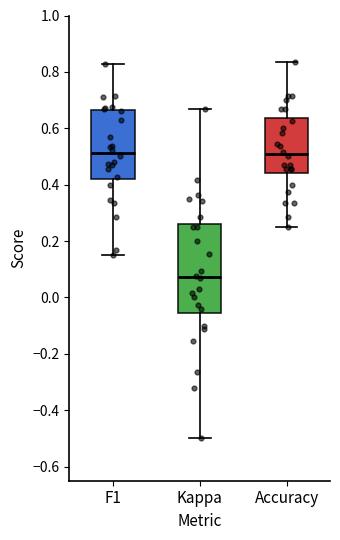

Reading left to right, transcribe this box plot: for each box, give where its median line is, the range the box spans, and where its two whiskers end, as read against the y-axis. The values are not printed on the chart, so give them approximately, as read against the axis.

F1: median 0.52, box 0.42 to 0.66, whiskers 0.16 to 0.82
Kappa: median 0.08, box -0.06 to 0.26, whiskers -0.50 to 0.66
Accuracy: median 0.50, box 0.44 to 0.64, whiskers 0.26 to 0.84